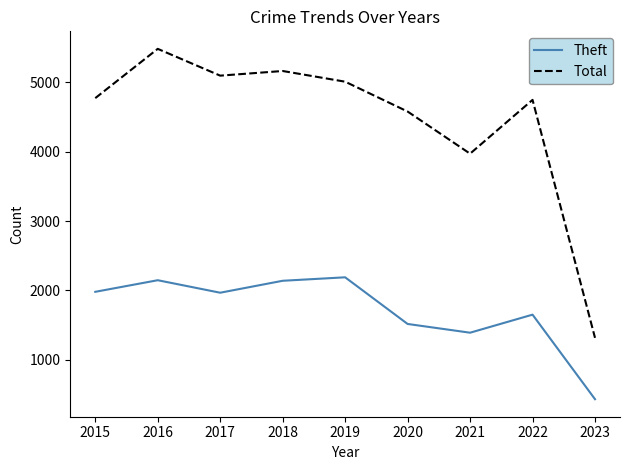

Does the chart display data point markers on the line(s)?

No